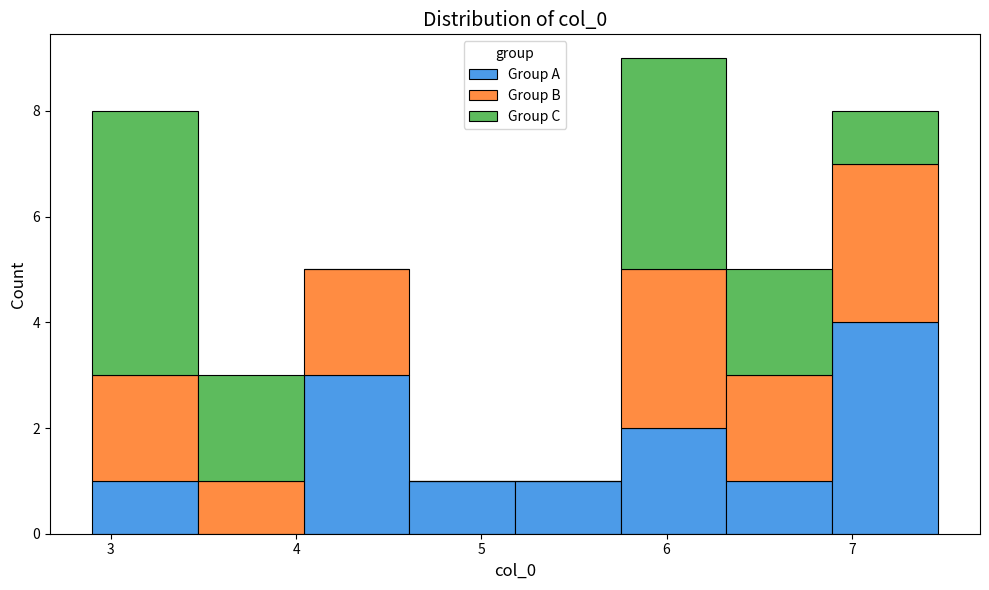

Reading left to right, transcribe this chart: for each stacked bar, give the range it covers on the x-axis and its total height. Neither the bar edges nor the heights are printed on the chart, so give them approximately, as read against the axes.

2.9 to 3.5: 8
3.5 to 4.0: 3
4.0 to 4.6: 5
4.6 to 5.2: 1
5.2 to 5.8: 1
5.8 to 6.3: 9
6.3 to 6.9: 5
6.9 to 7.5: 8